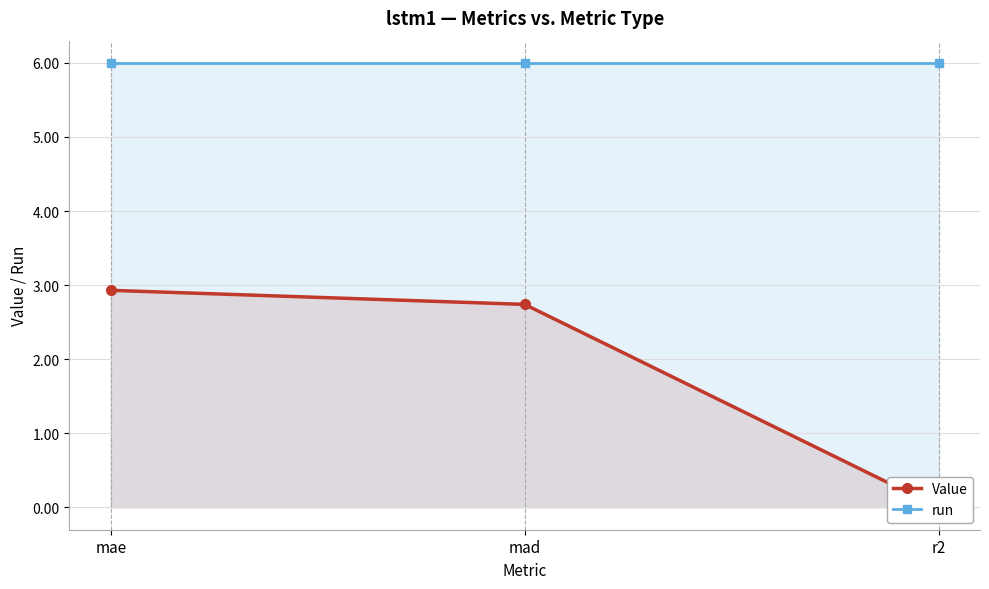

What is the sum of the Value values at mad and r2?

2.7